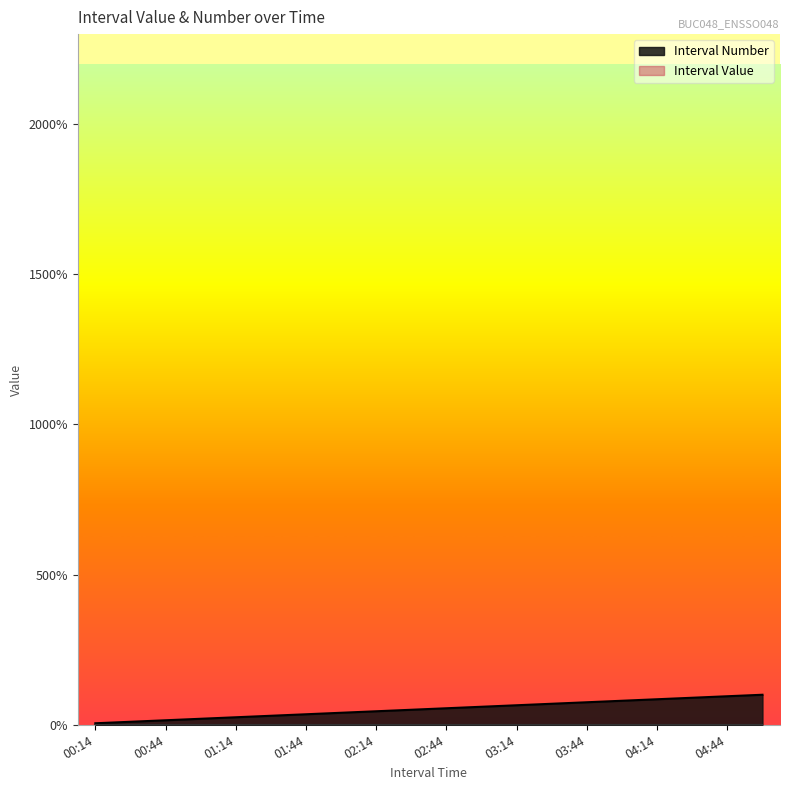

Does the chart display data point markers on the line(s)?

No